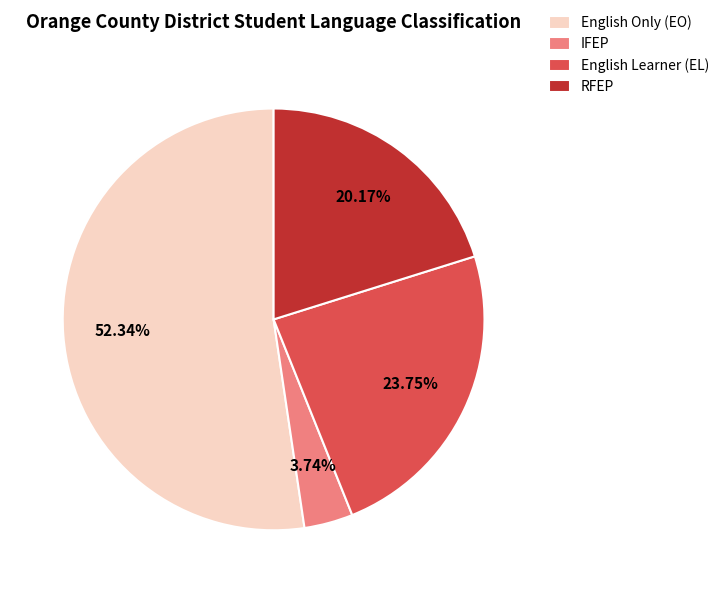

To the nearest percent, what is the average slice percentage?

25%